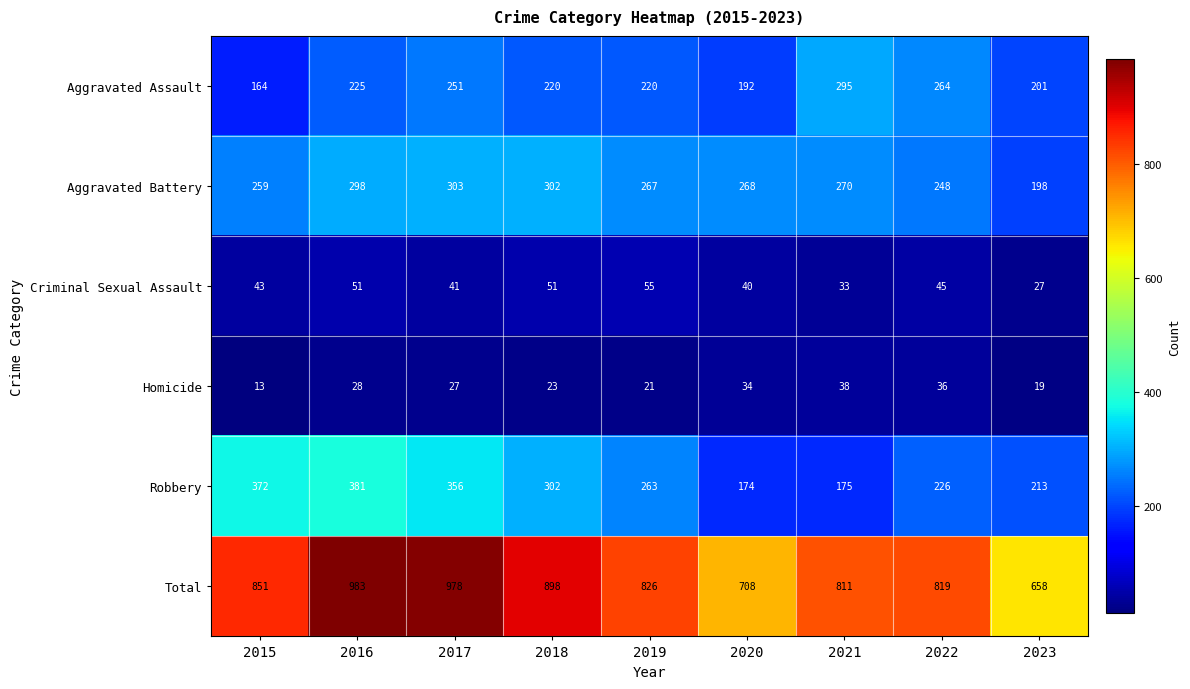

At how many categories does at least one series exceed 223?

9